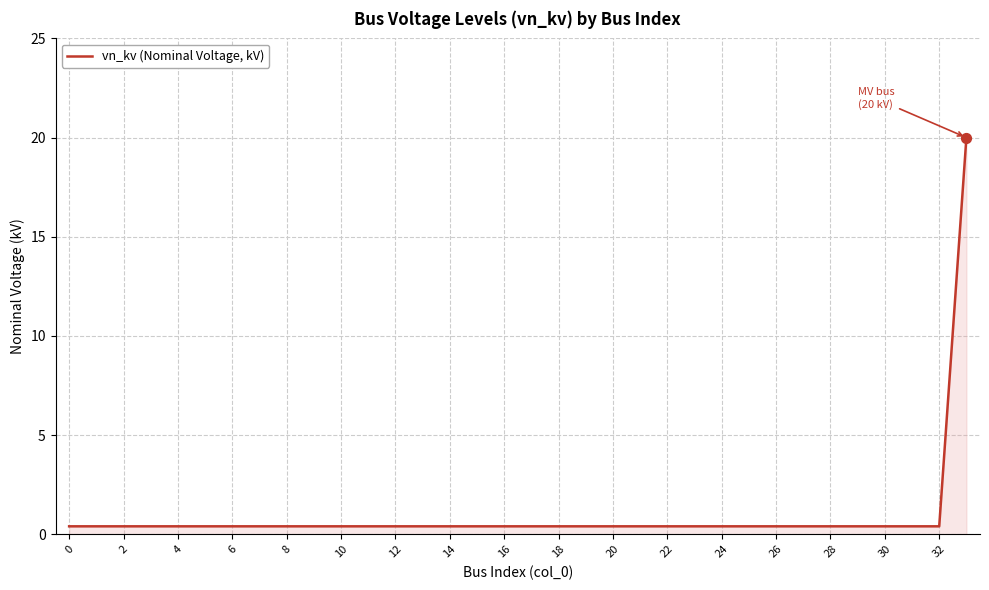

What is the maximum value shown in the chart?

20.0